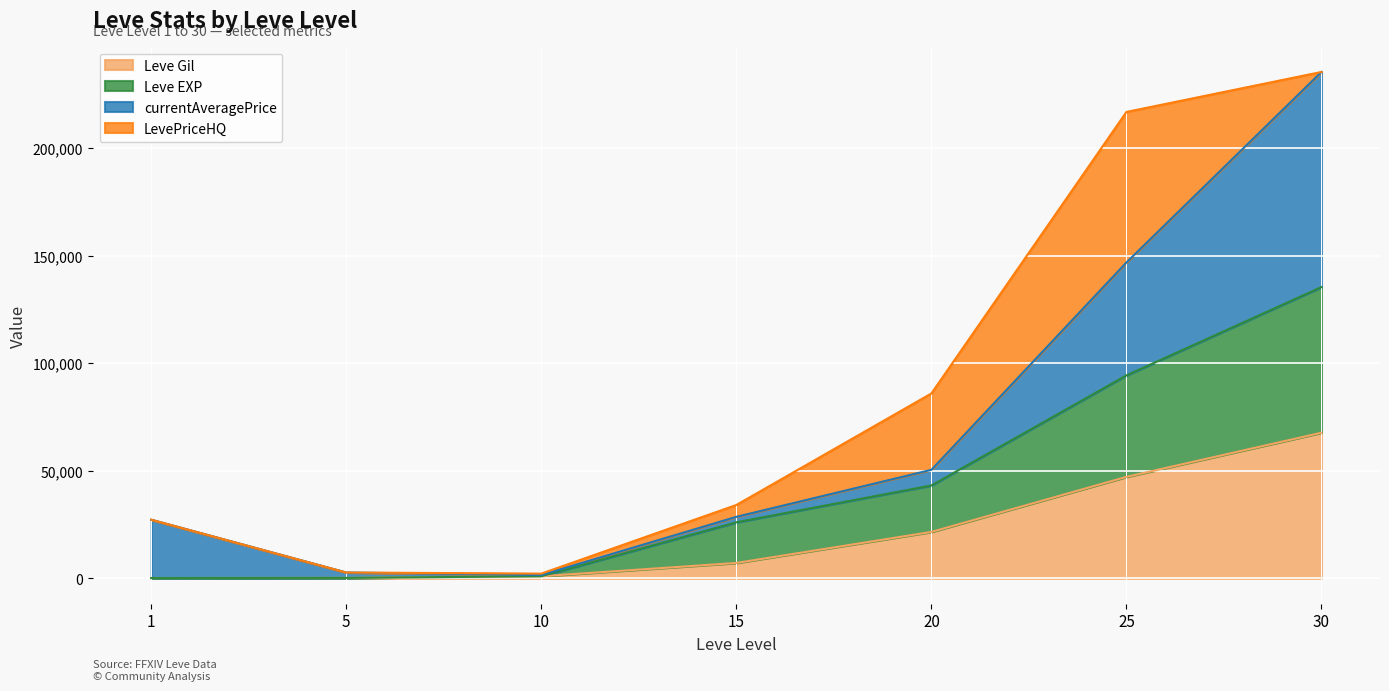

What is the highest value of the Leve Gil series?

67730